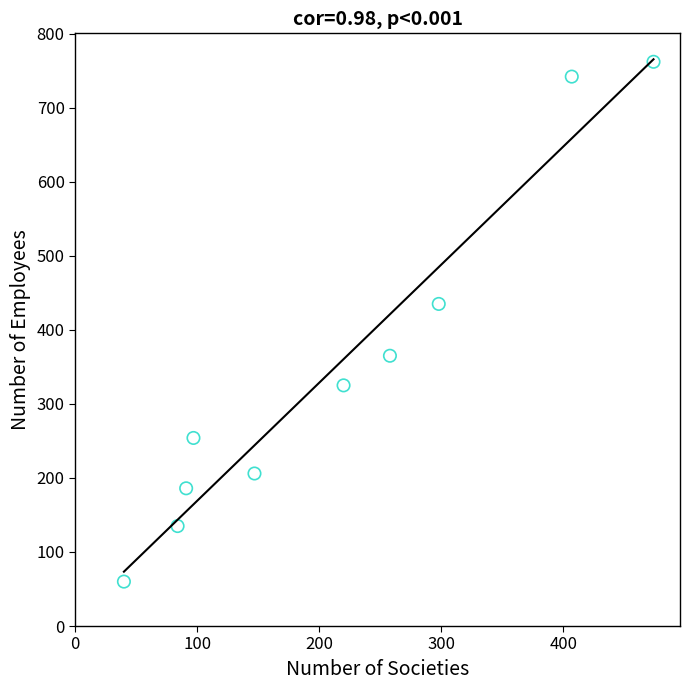

What Y value in the scatter plot is closest to 411?

435